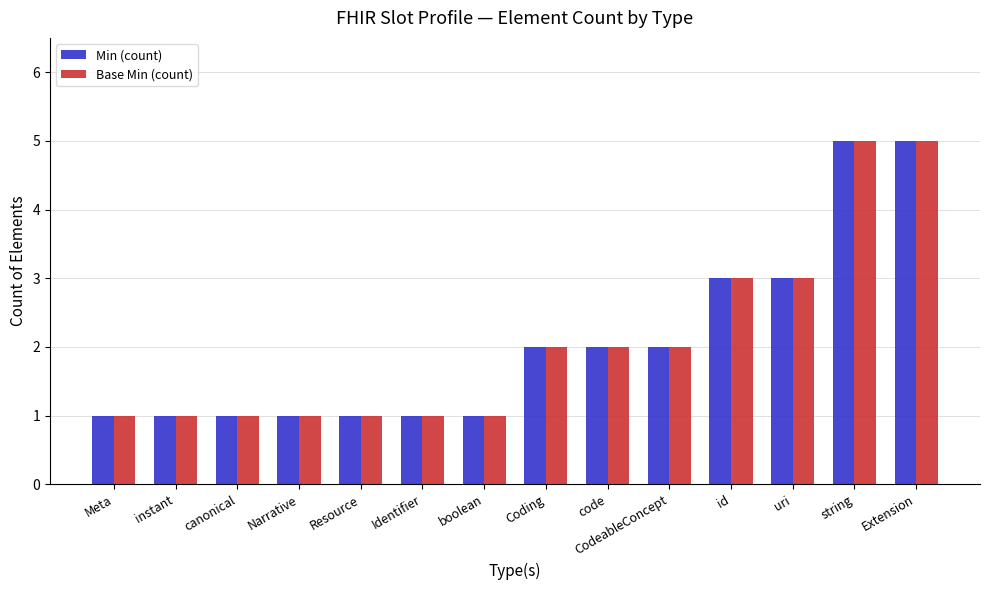

What is the difference between the Min (count) values at string and boolean?

4